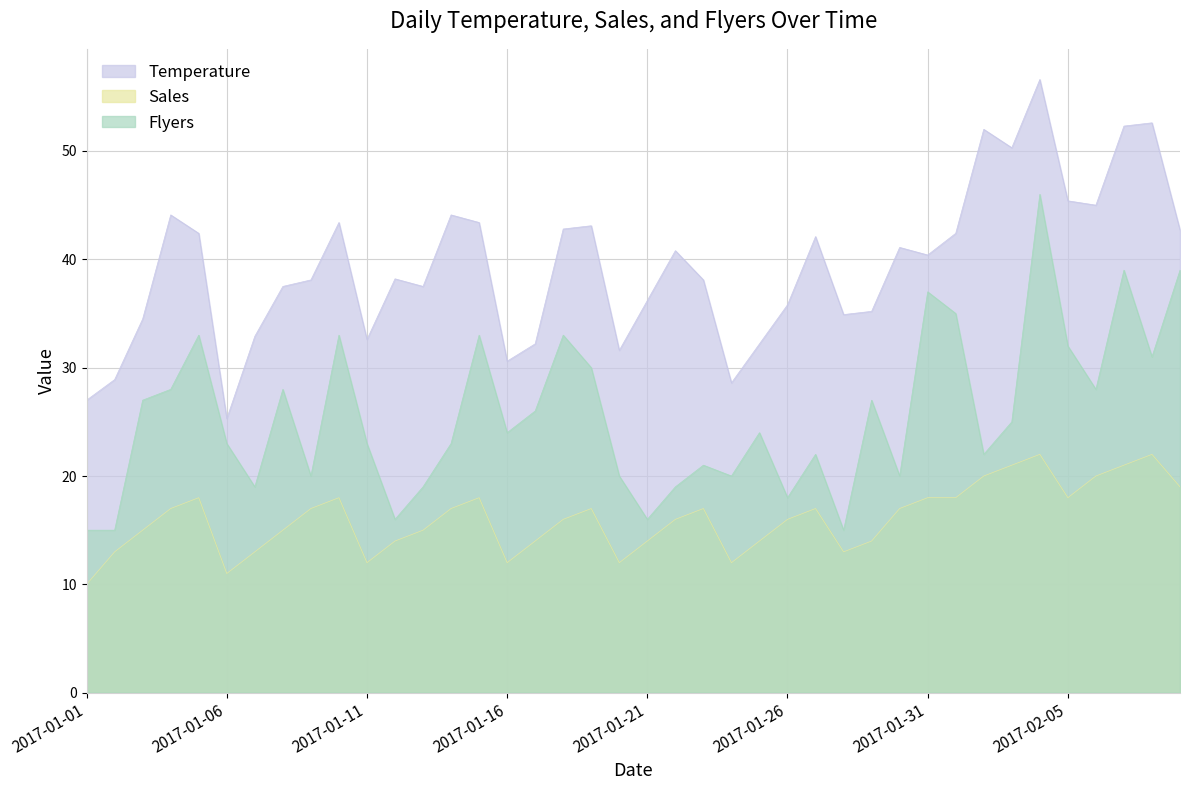

What are all the series names shown in the legend?

Temperature, Sales, Flyers